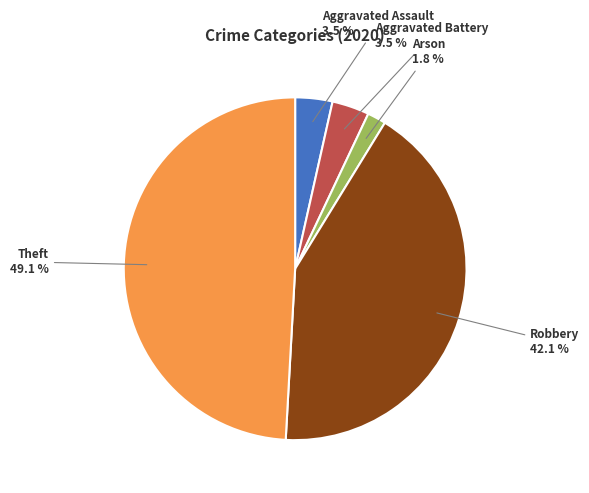

Count the number of slices in the pie.

5